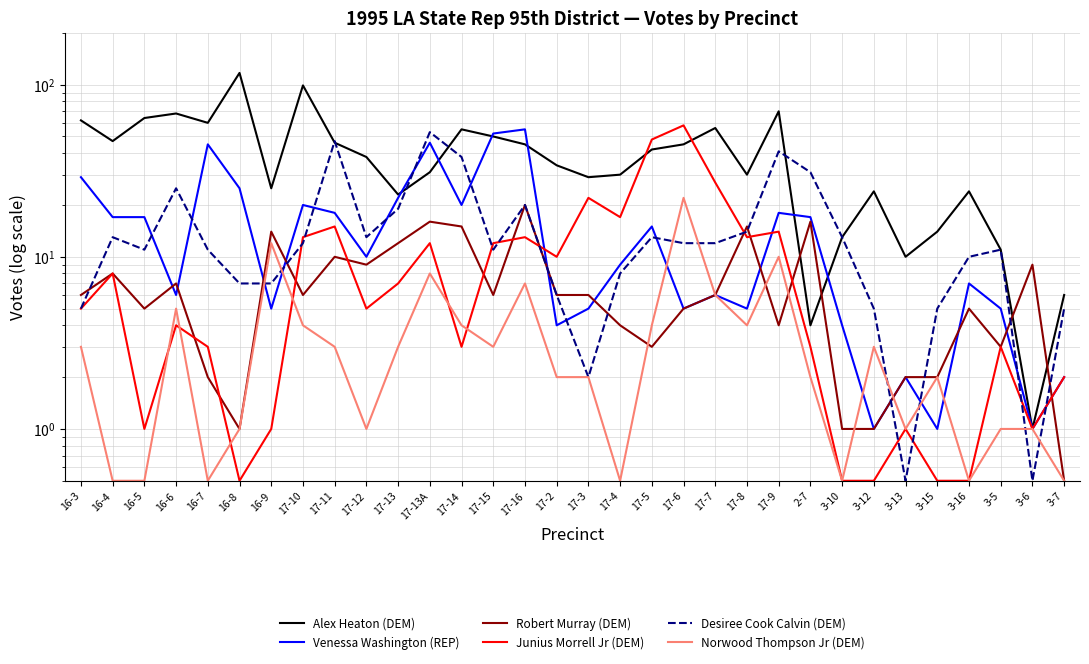

At 17-7, list the series in order from smallest to largest.

Venessa Washington (REP), Robert Murray (DEM), Norwood Thompson Jr (DEM), Desiree Cook Calvin (DEM), Junius Morrell Jr (DEM), Alex Heaton (DEM)